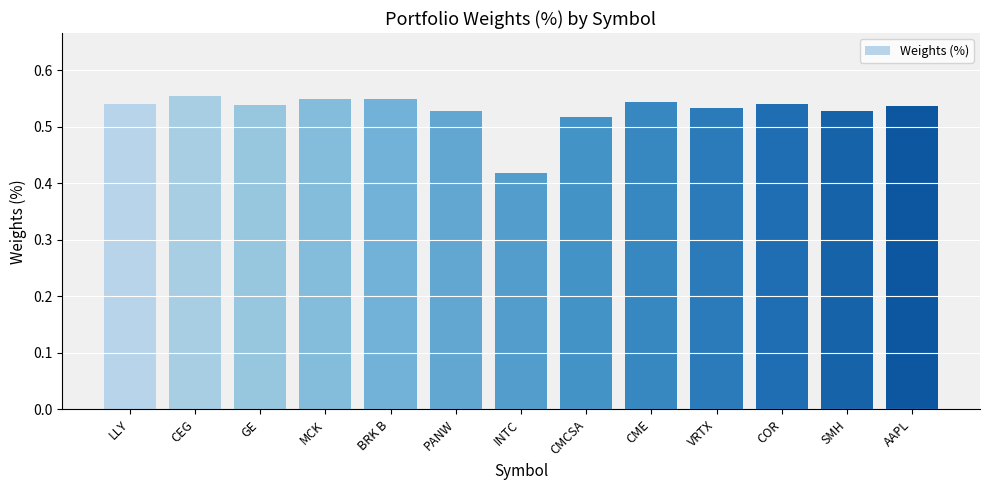

Between CEG and INTC, which is larger?

CEG